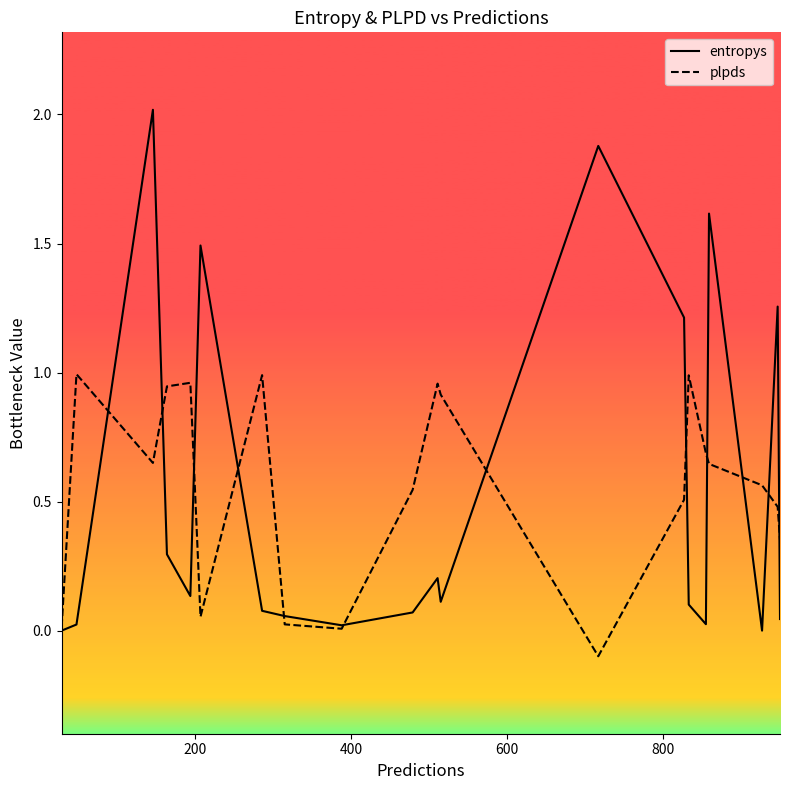

What is the maximum value shown in the chart?

2.0